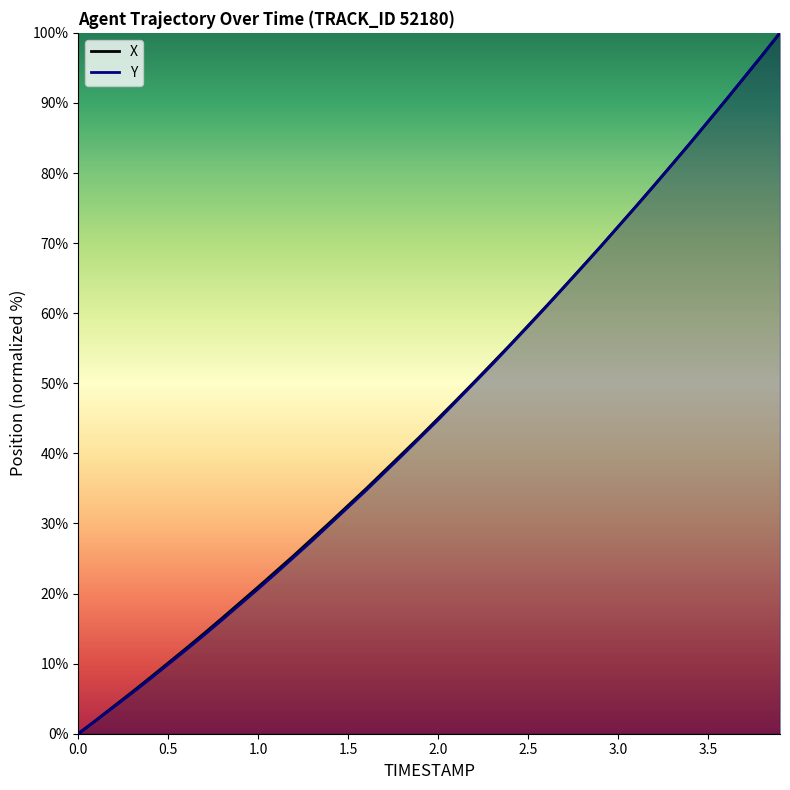

Count the number of categories in the chart.

40